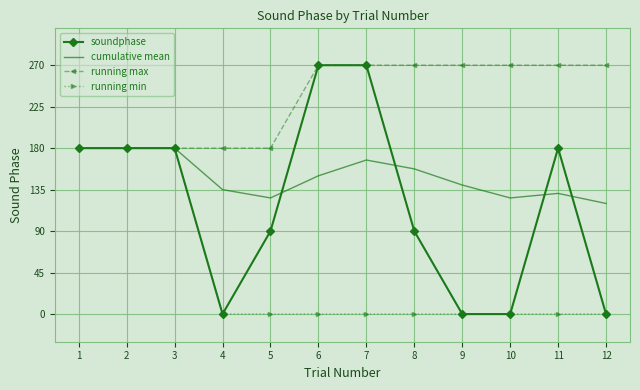

How many soundphase values are between 0 and 180?

10